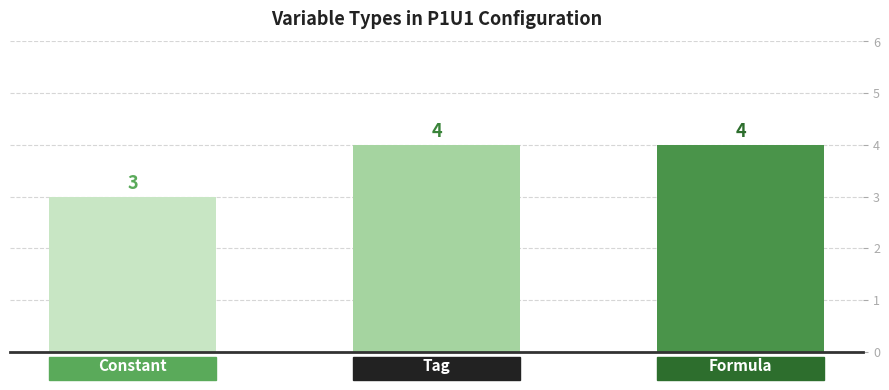

What is the difference between the maximum and minimum values?

1